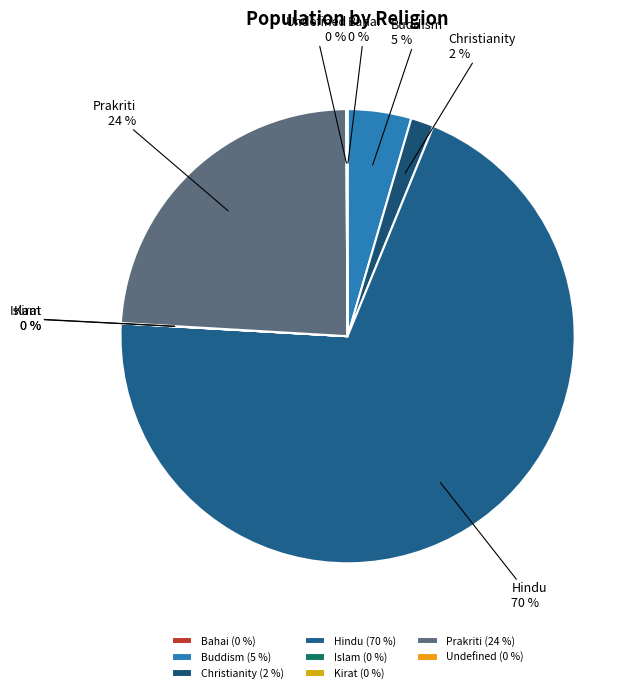

Does Hindu account for over 50% of the chart?

Yes